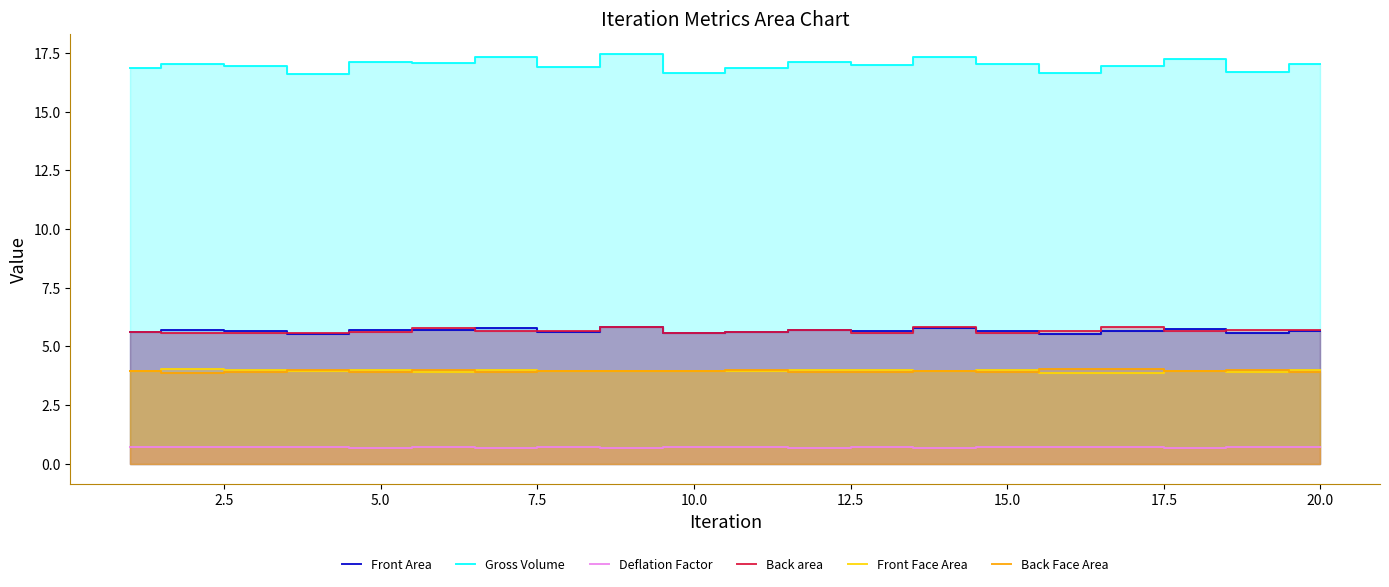

In Back area, how many points are lower than both neighbors (excluding endpoints)?

7